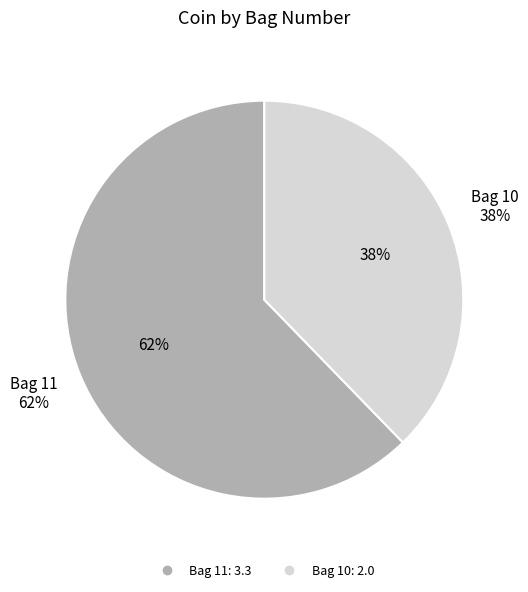

To the nearest percent, what portion does Bag 11 represent?

62%